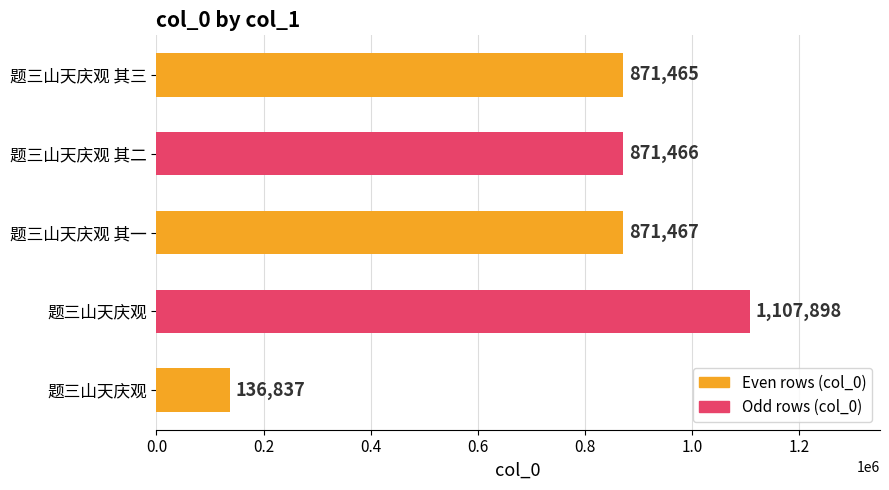

Count the number of categories in the chart.

5